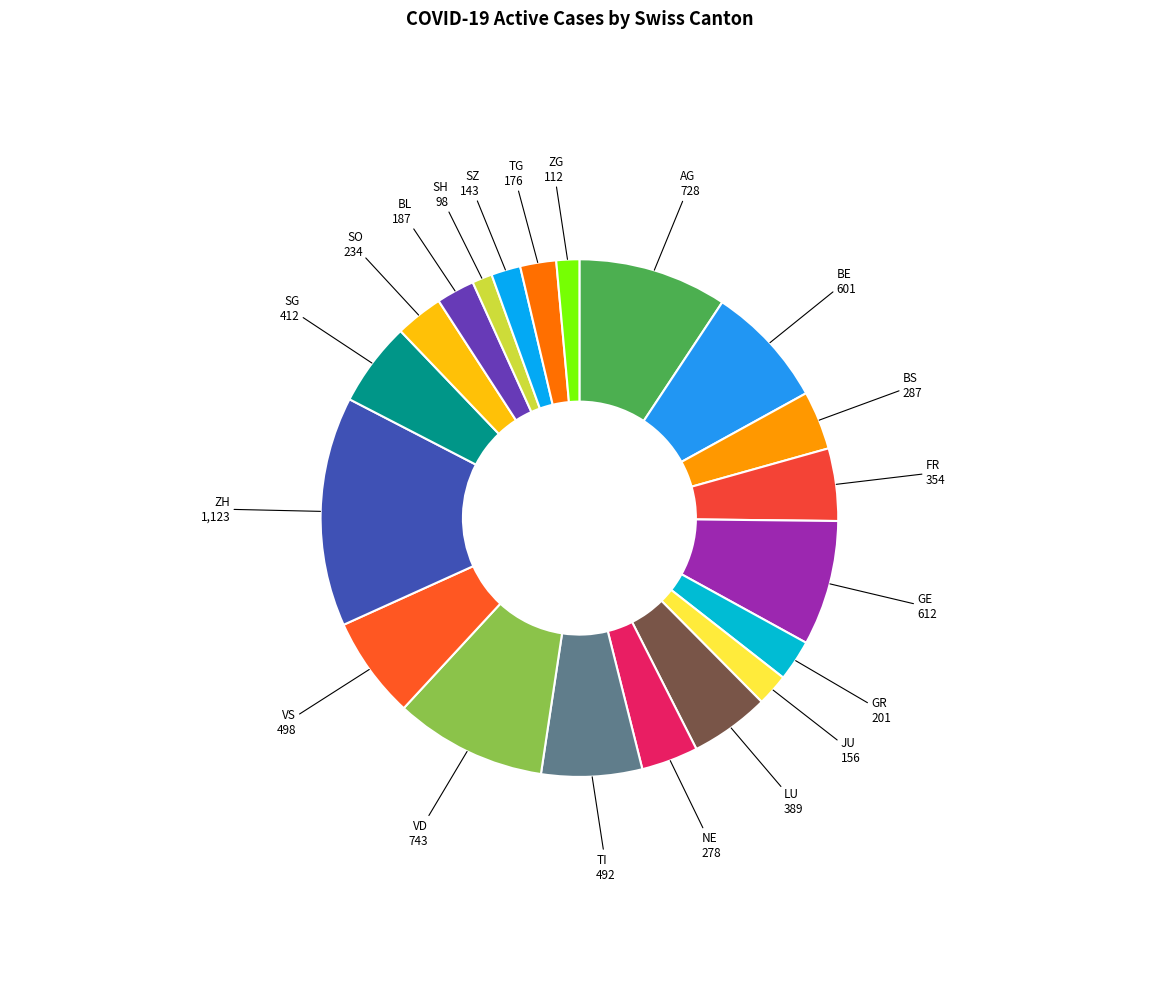

Which slice is the largest?

ZH